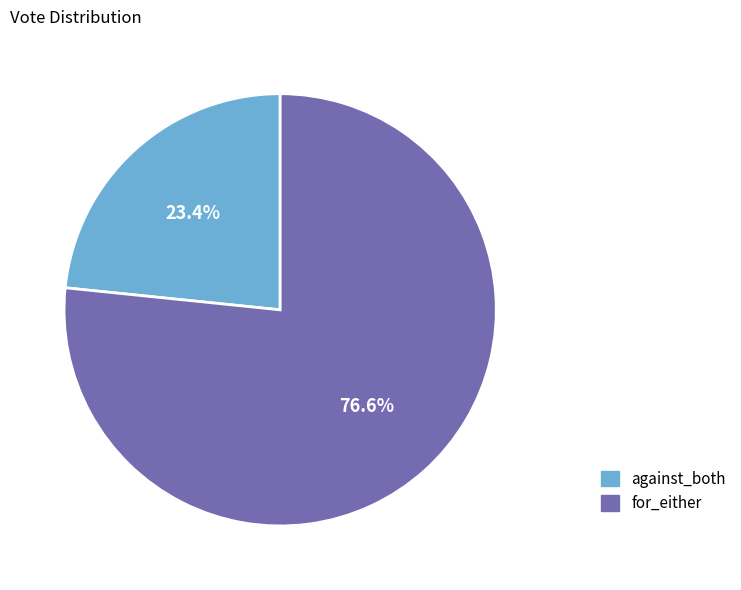

Which slice is the largest?

for_either